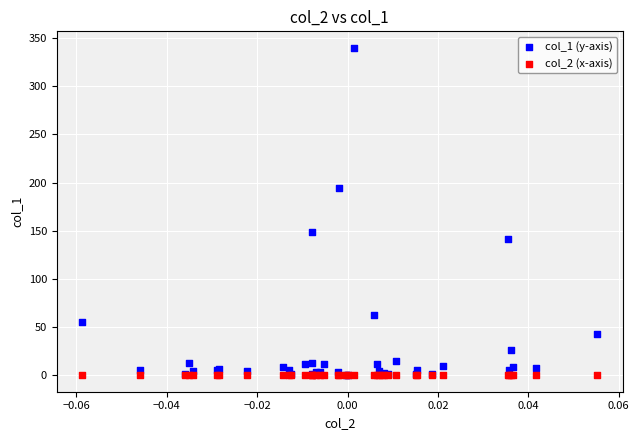

Which series contains the highest Y value?

col_1 (y-axis)